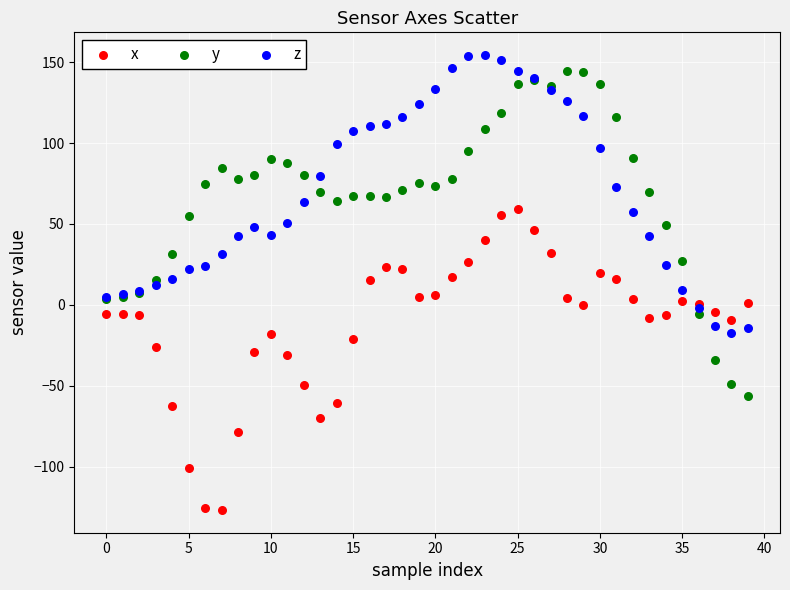

Which series has the widest spread of Y values?

y